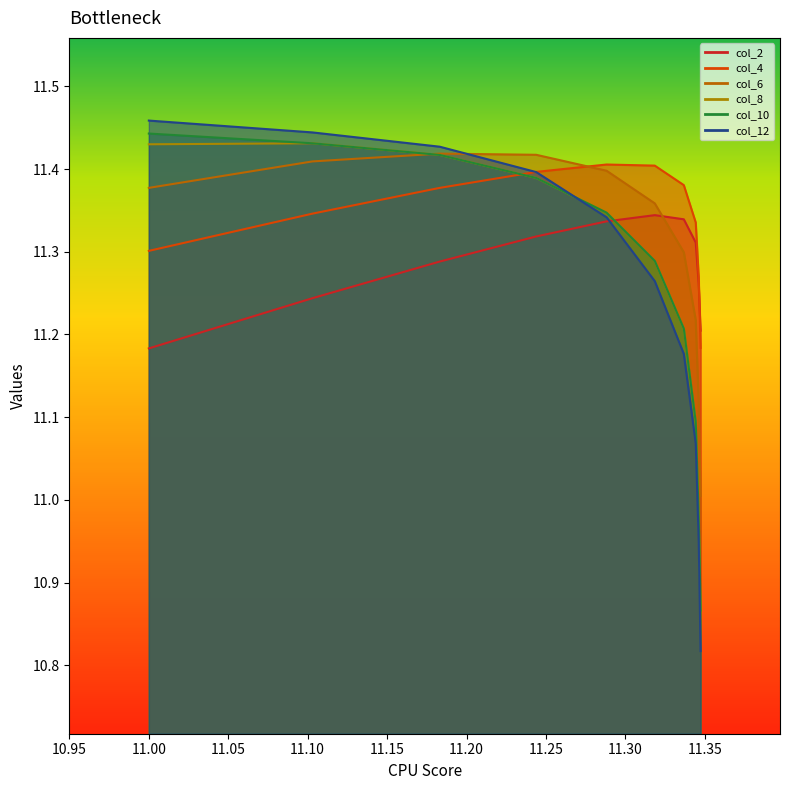

Which has a higher value, 11.0 or 11.34732107806376?

11.34732107806376